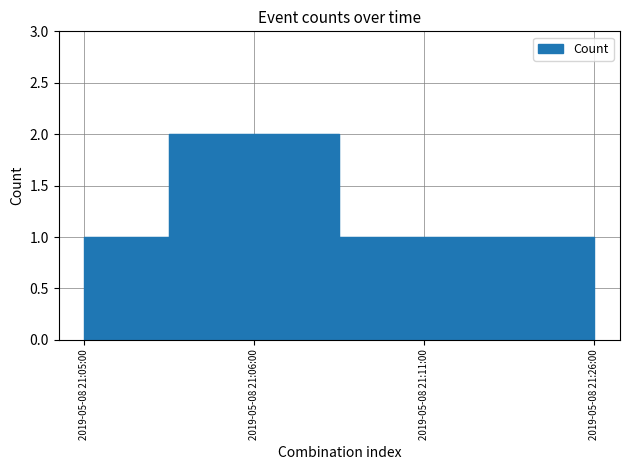

The value at 2019-05-08 21:11:00 is 1. True or false?

True